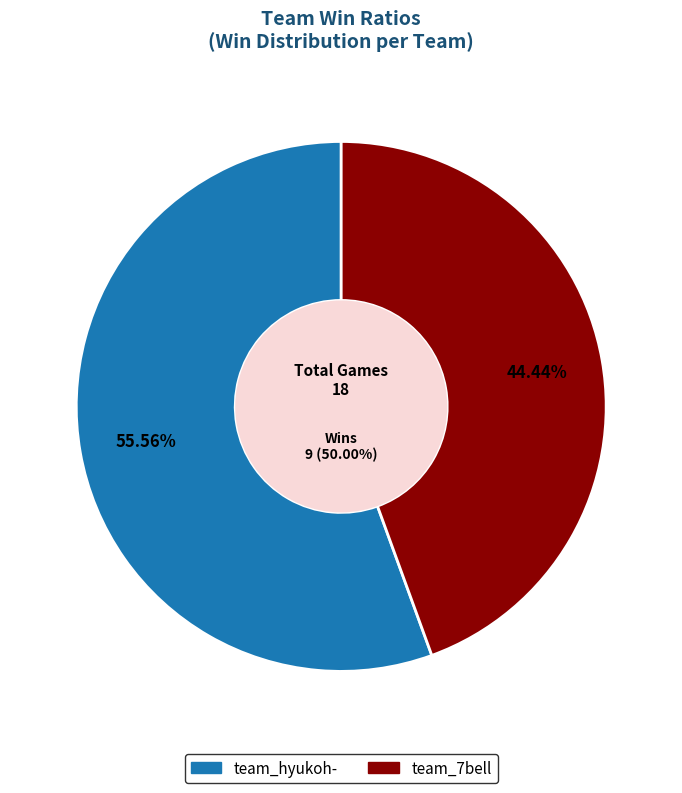

What is the ratio of the value at team_7bell to the value at team_hyukoh-?

0.8